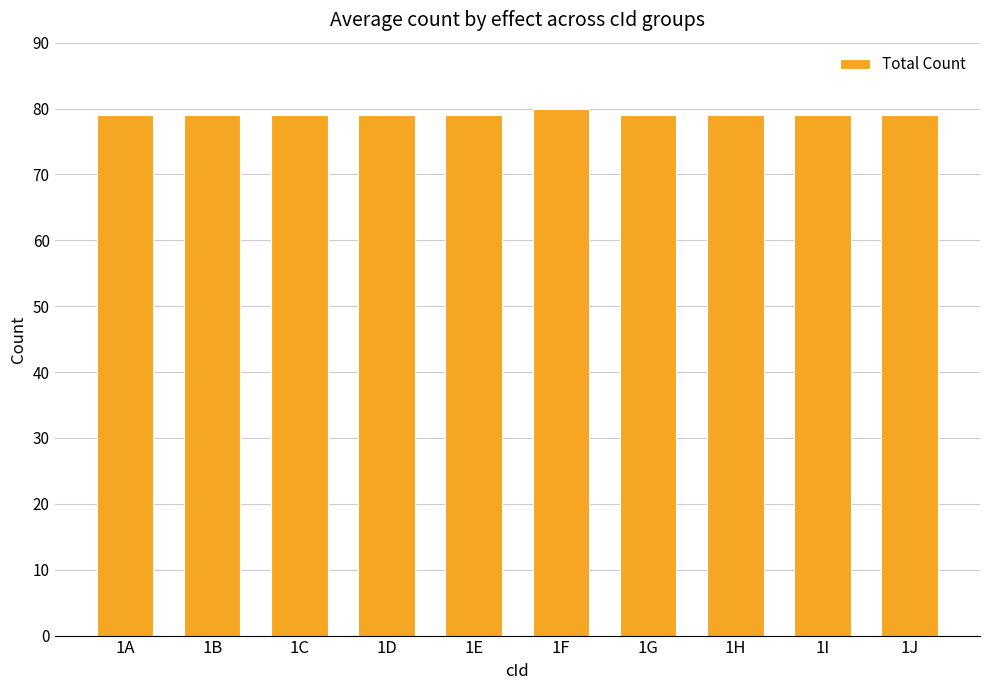

What is the ratio of the value at 1E to the value at 1C?

1.0